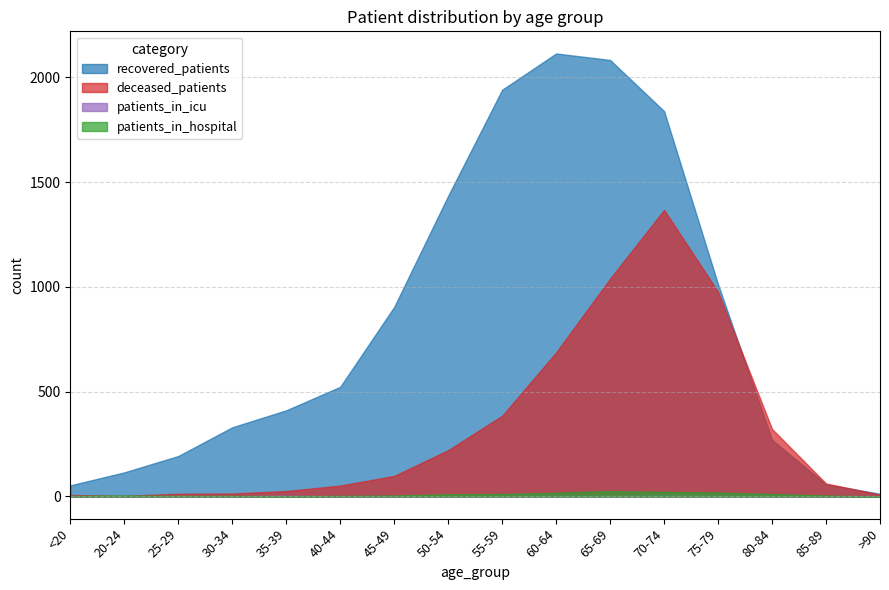

What is the minimum value for deceased_patients?

3